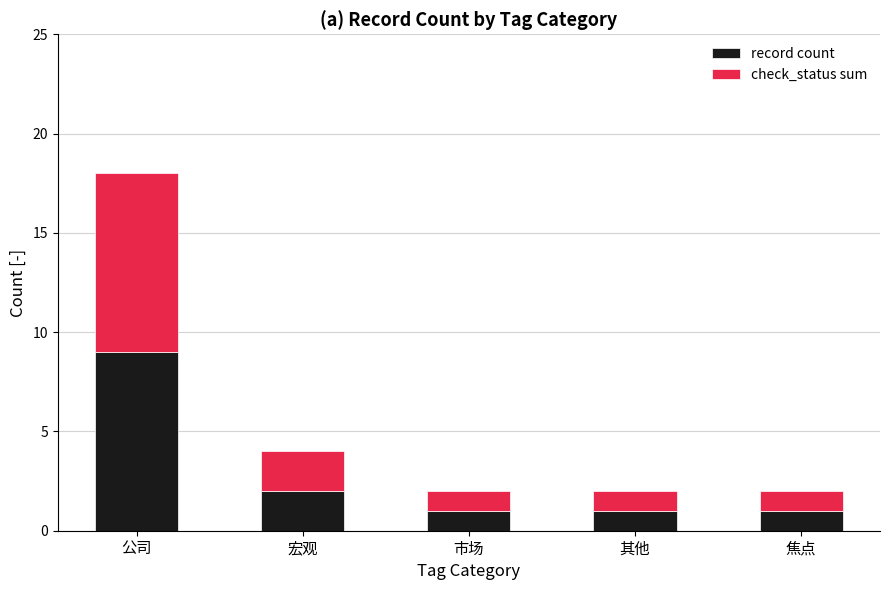

Are the bars grouped side by side (vs. stacked)?

No